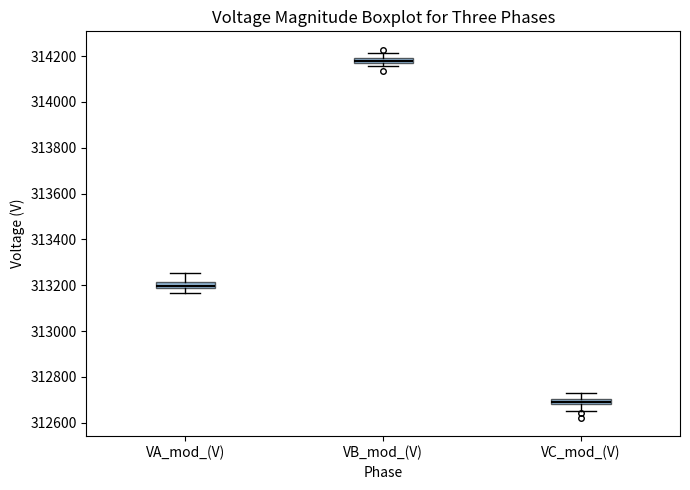

Where does the lower whisker of the box for VA_mod_(V) end on the y-axis? The values are not printed on the chart, so give them approximately, as read against the axis.

313160